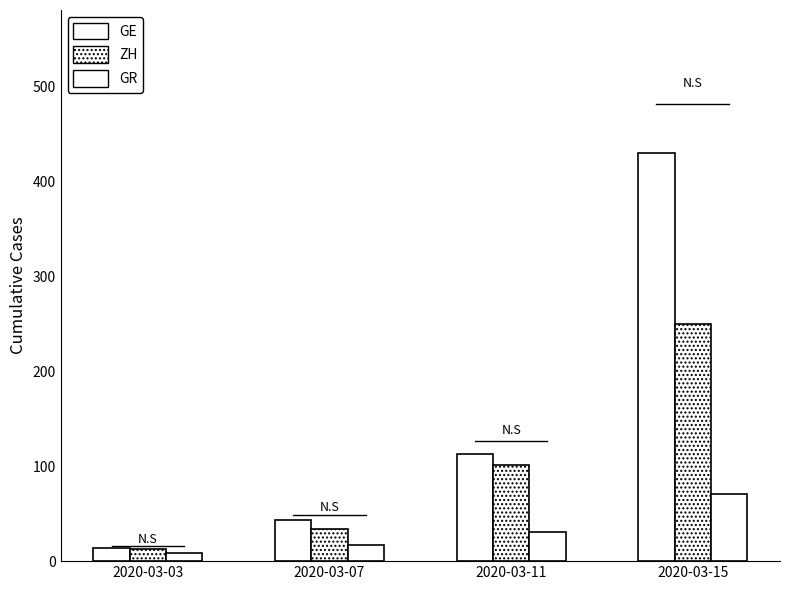

What is the value of the GR bar at the 2nd from the left?

17